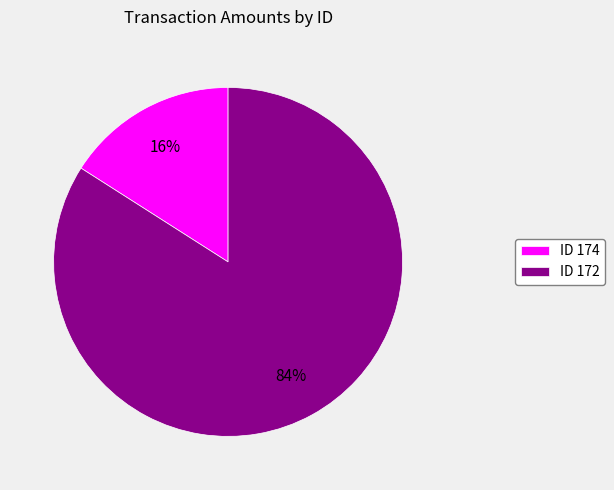

To the nearest percent, what percentage of the pie is ID 172?

84%